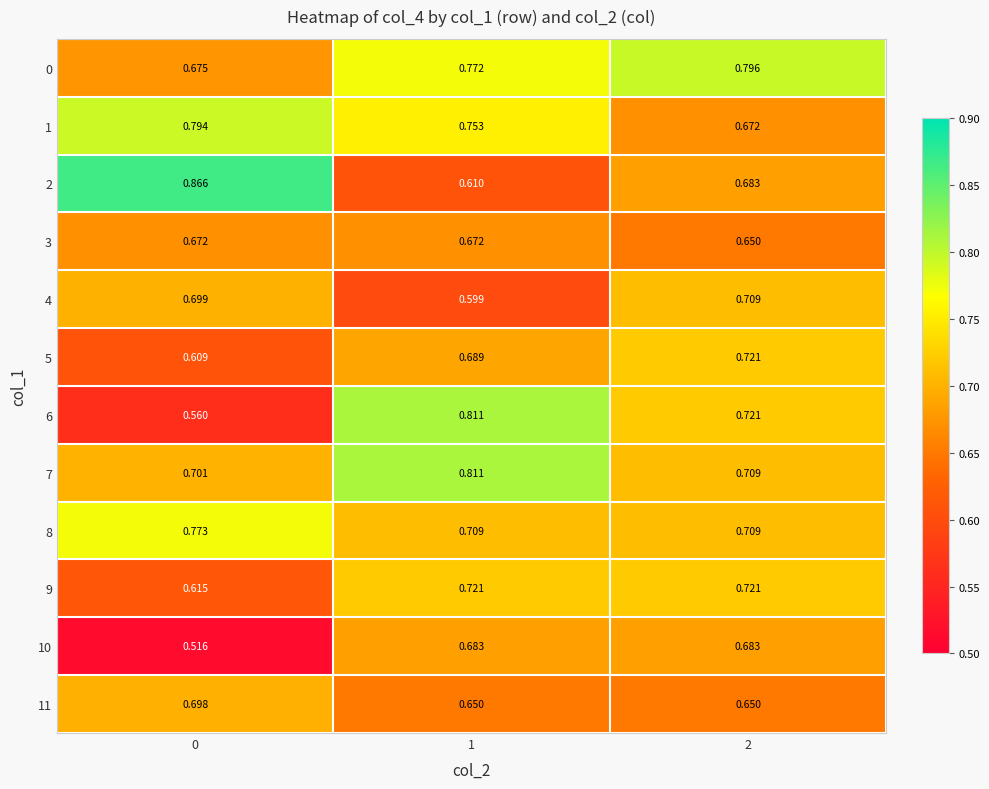

Is the value of 1 at 1 greater than the value of 5 at 1?

Yes